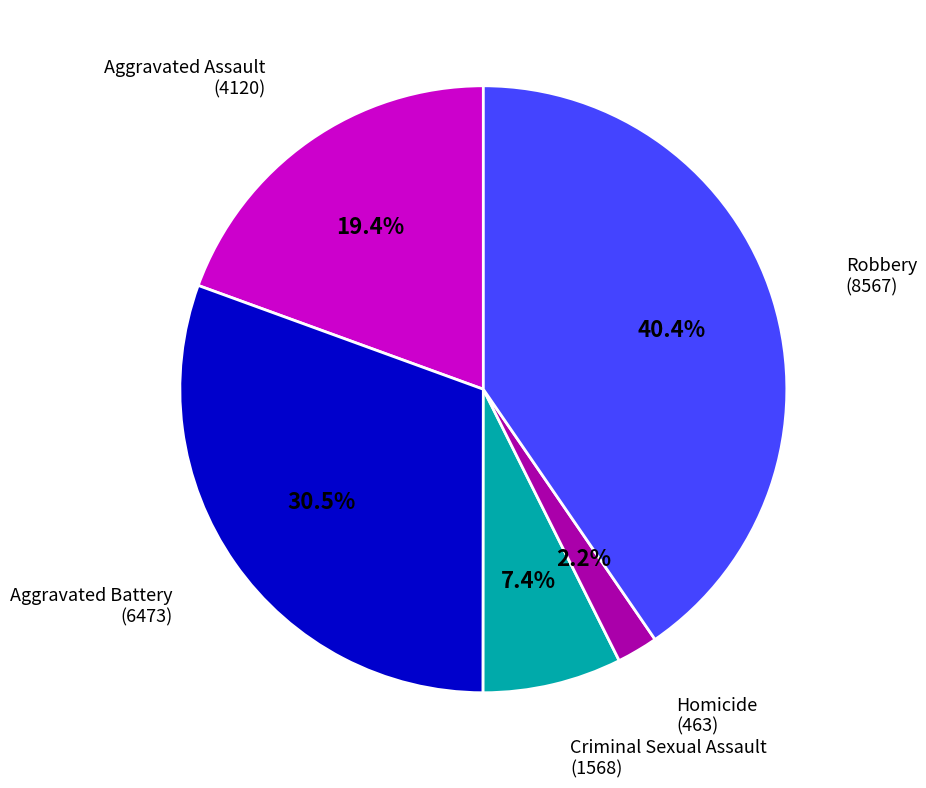

To the nearest percent, what is the average slice percentage?

20%